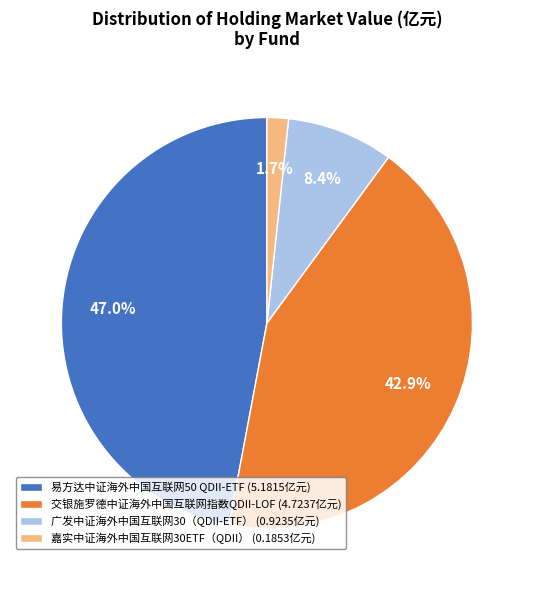

To the nearest percent, what percentage of the pie is 易方达中证海外中国互联网50 QDII-ETF?

47%